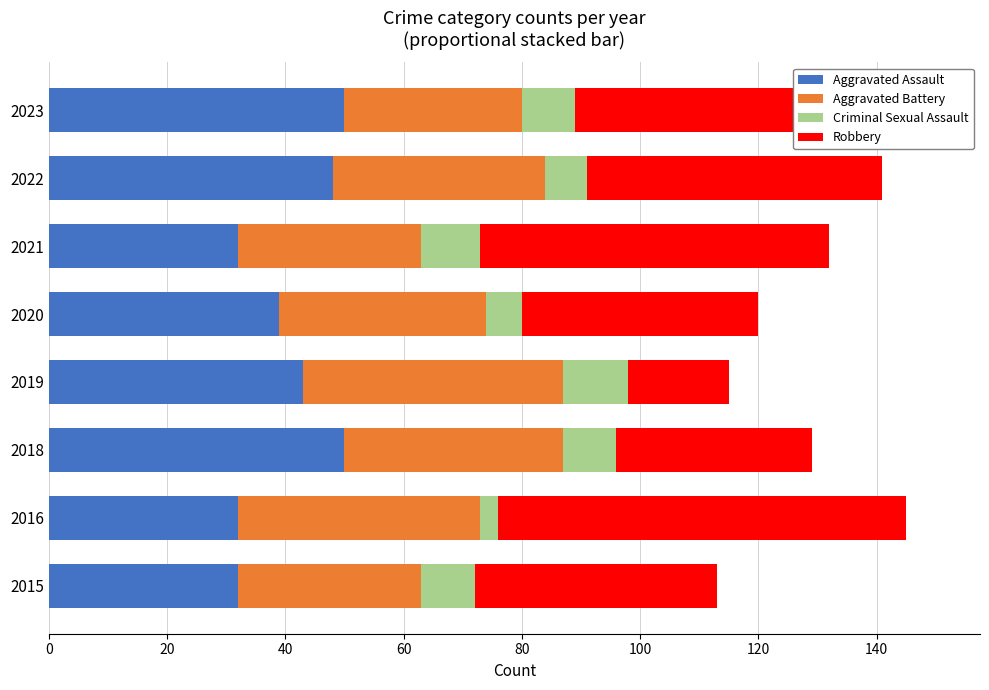

The value of Aggravated Assault at 2015 is 22. True or false?

False